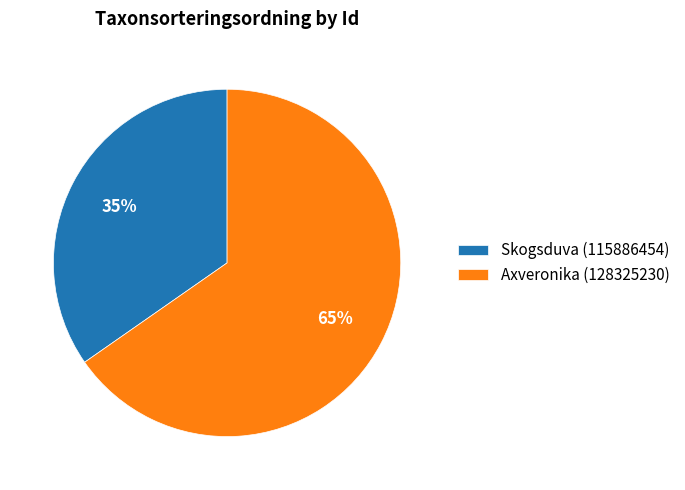

To the nearest percent, what is the combined percentage of Axveronika (128325230) and Skogsduva (115886454)?

100%